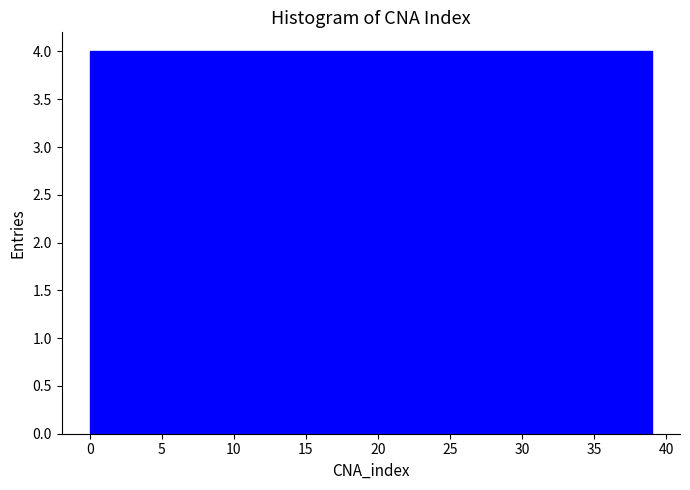

How tall is the bar that spans 31.2 to 35.1 on the x-axis? Neither the bar edges nor the heights are printed on the chart, so give them approximately, as read against the axes.

4